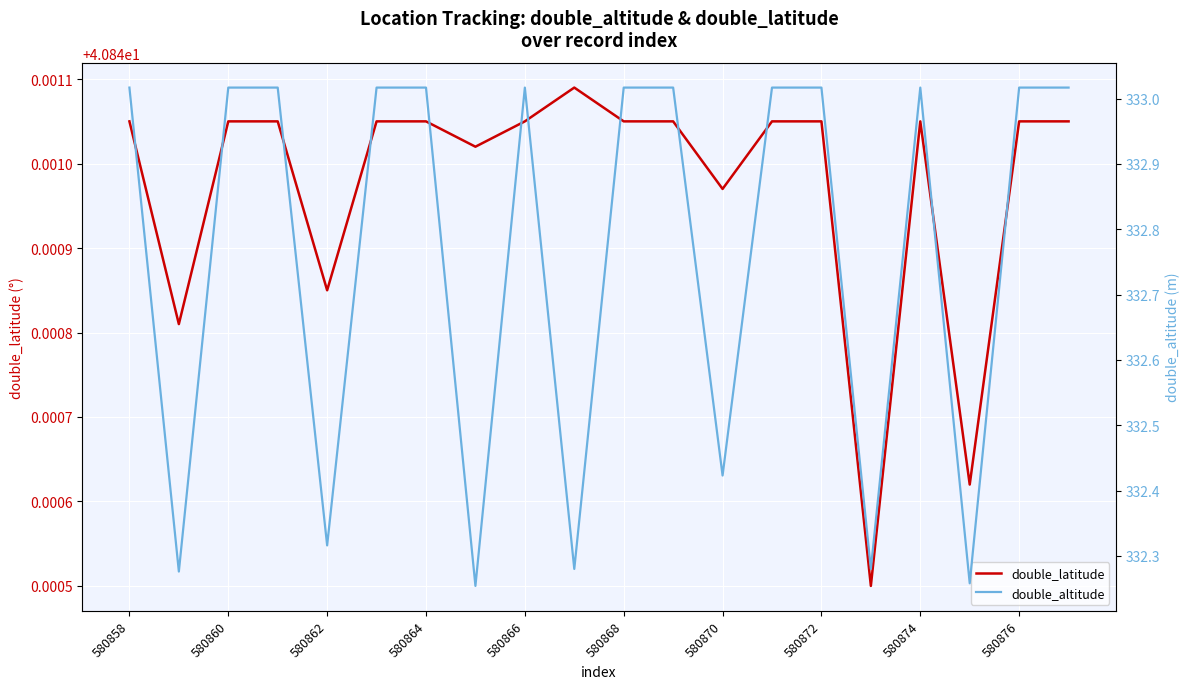

True or false: double_latitude has a value of 70.1 at 17.

False